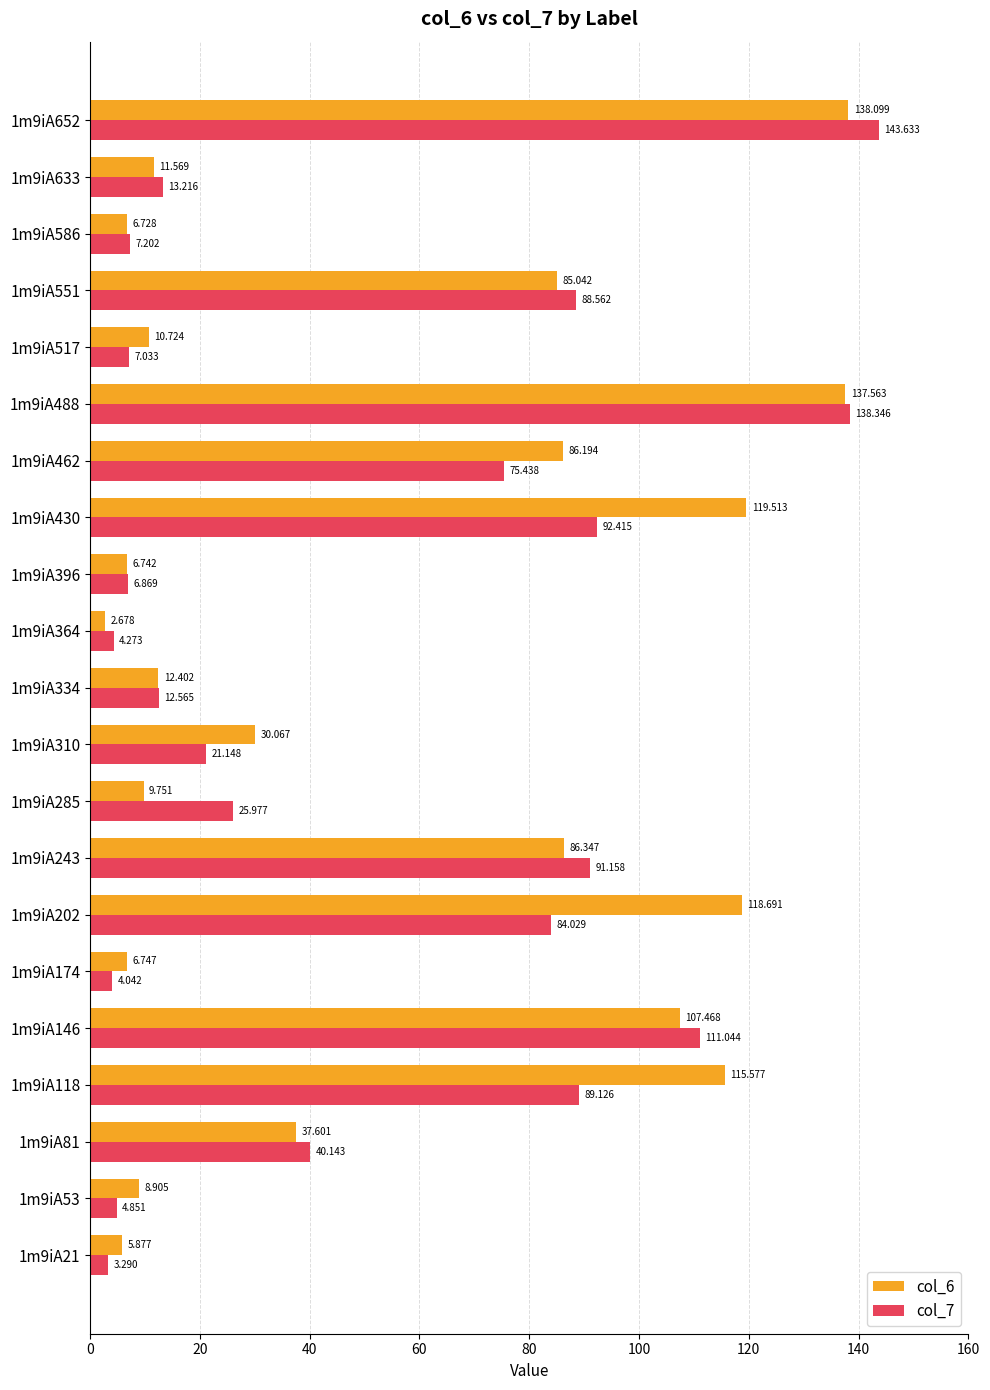

Is the value of col_7 at 1m9iA81 greater than the value of col_6 at 1m9iA652?

No